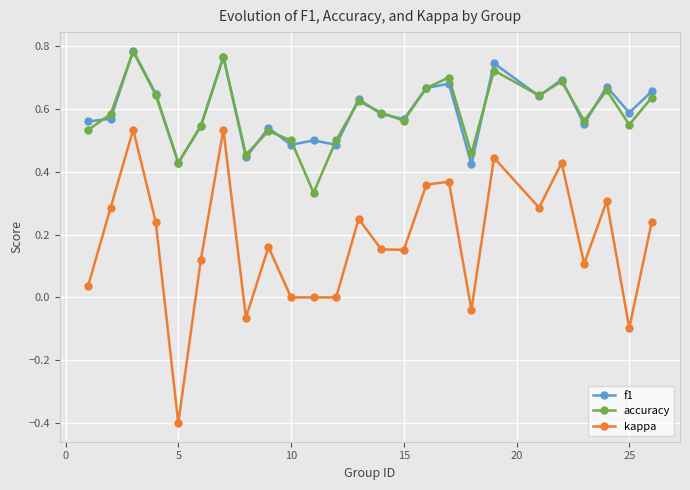

How many interior local peaks does the accuracy series have?

8